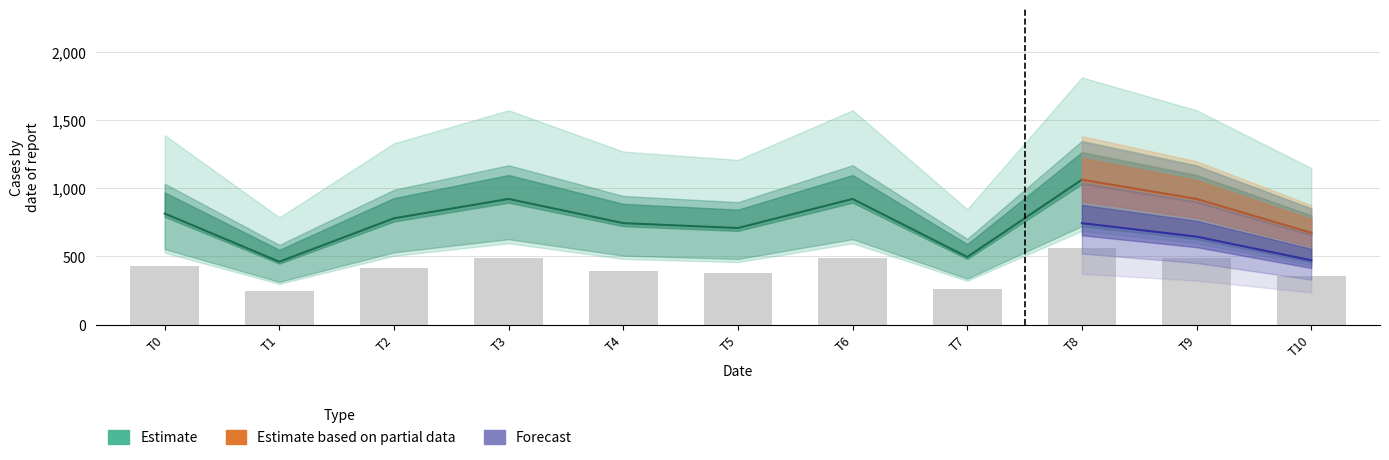

Read the value at T5.

374.9